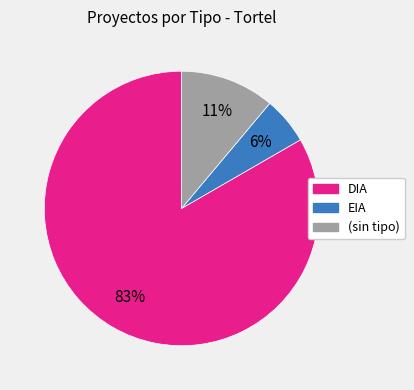

True or false: (sin tipo) accounts for 1% of the total.

False